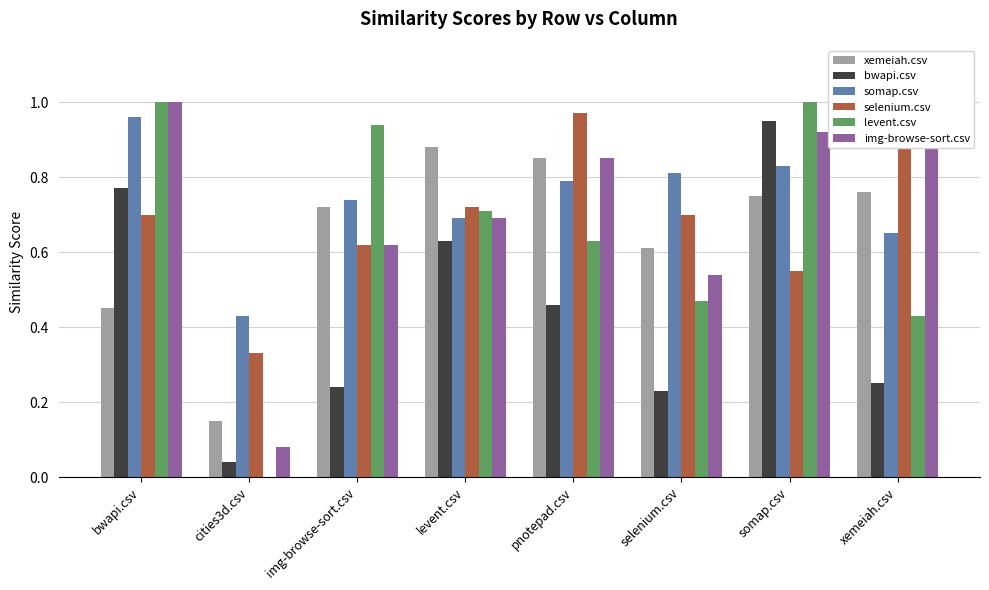

Is the value of xemeiah.csv at selenium.csv greater than the value of img-browse-sort.csv at pnotepad.csv?

No